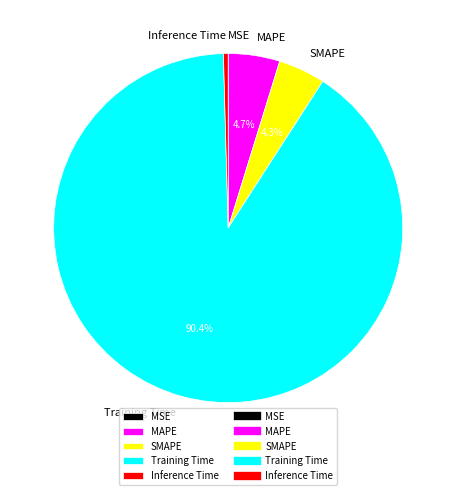

How much of the chart is everything except MAPE?

95.3%